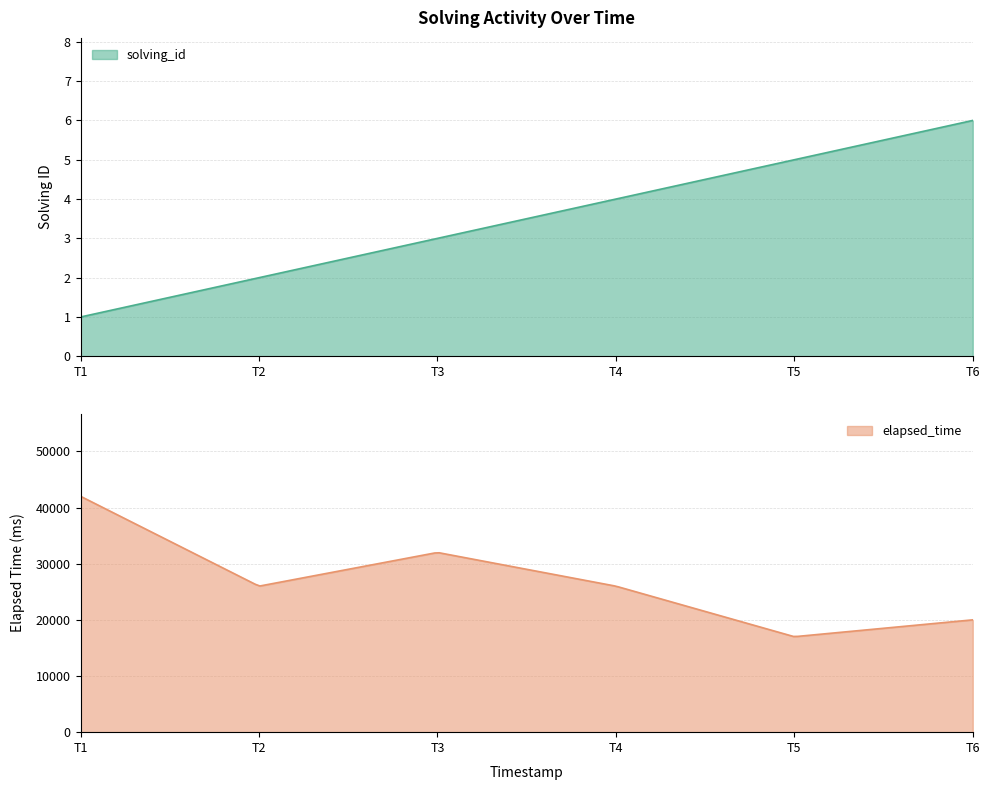

Rank the series at 1548827070375 from highest to lowest value.

elapsed_time, solving_id